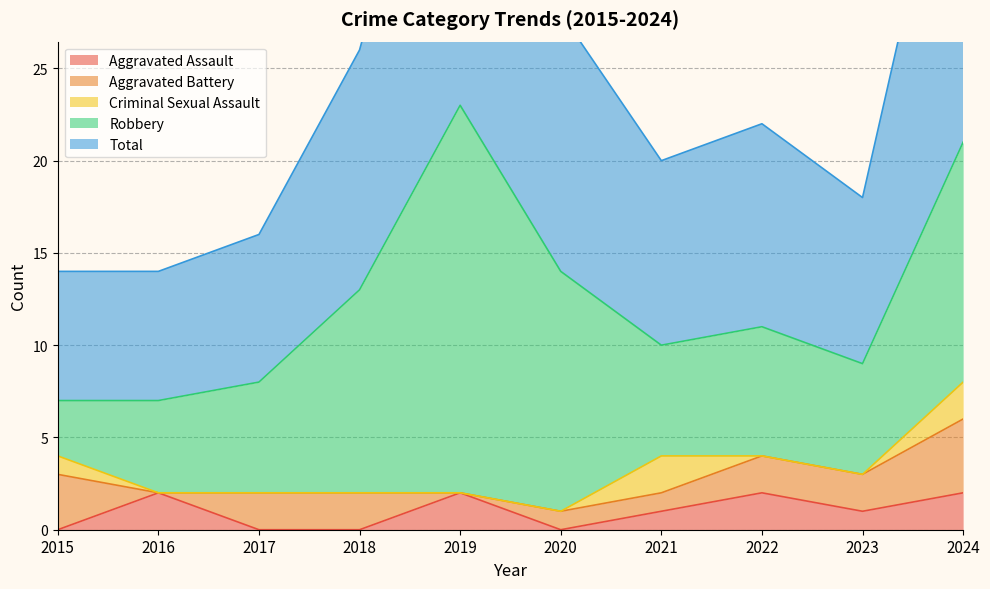

What is the sum of the Criminal Sexual Assault values at 2018 and 2021?

2